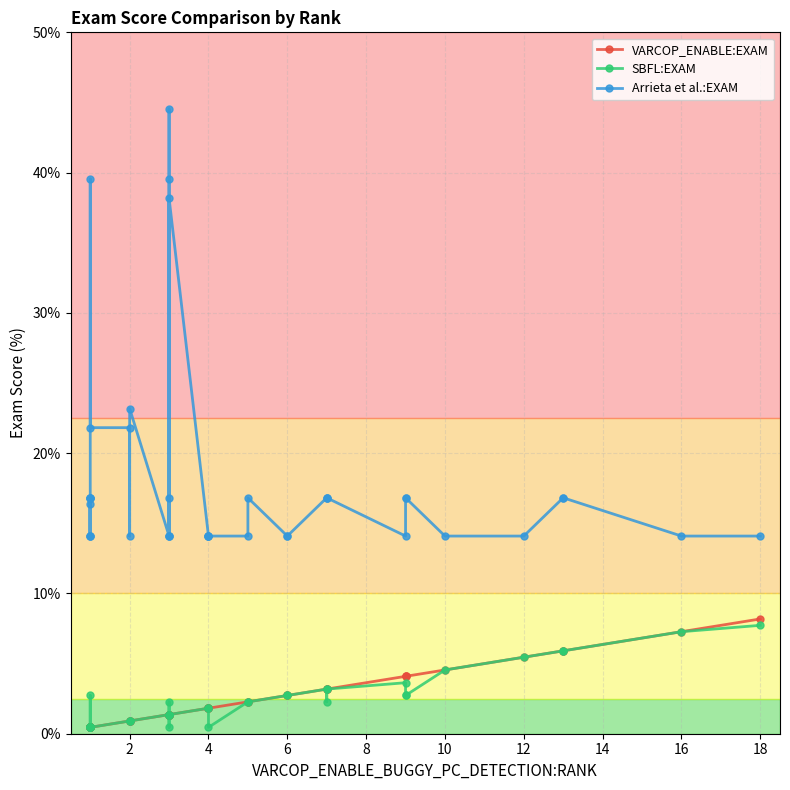

True or false: VARCOP_ENABLE:EXAM has more than 0 interior local peaks.

False